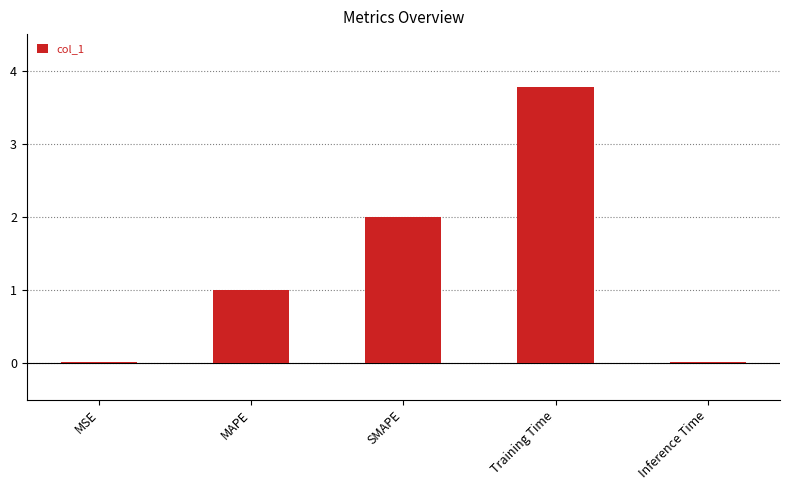

What is the change in value from MAPE to Training Time?

+2.8